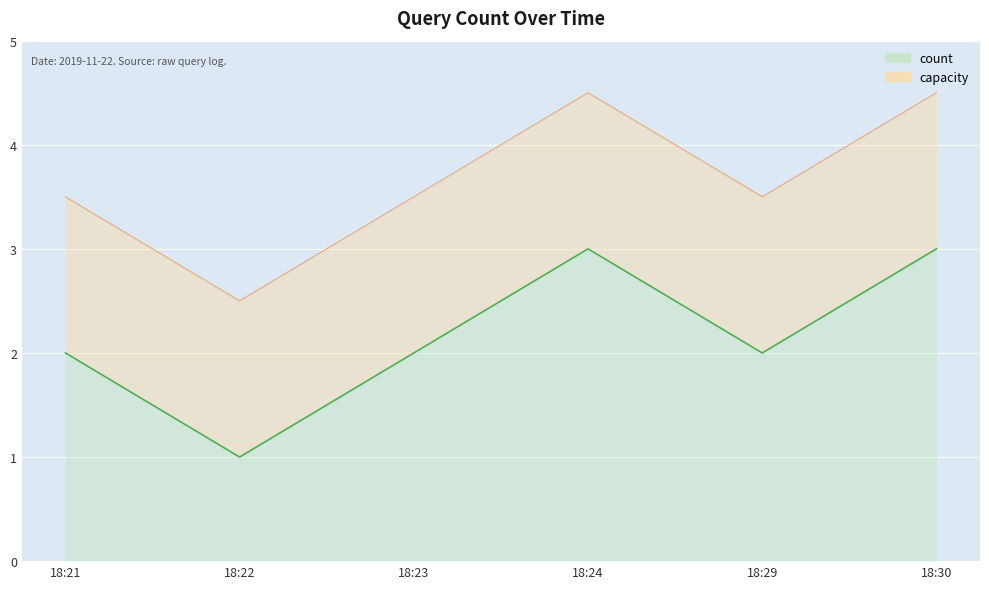

What is the value of the 1st point from the left?

2